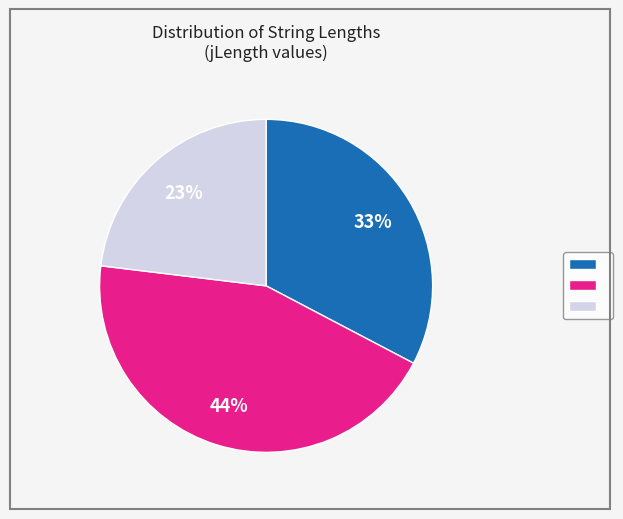

How many slices are in this pie chart?

3